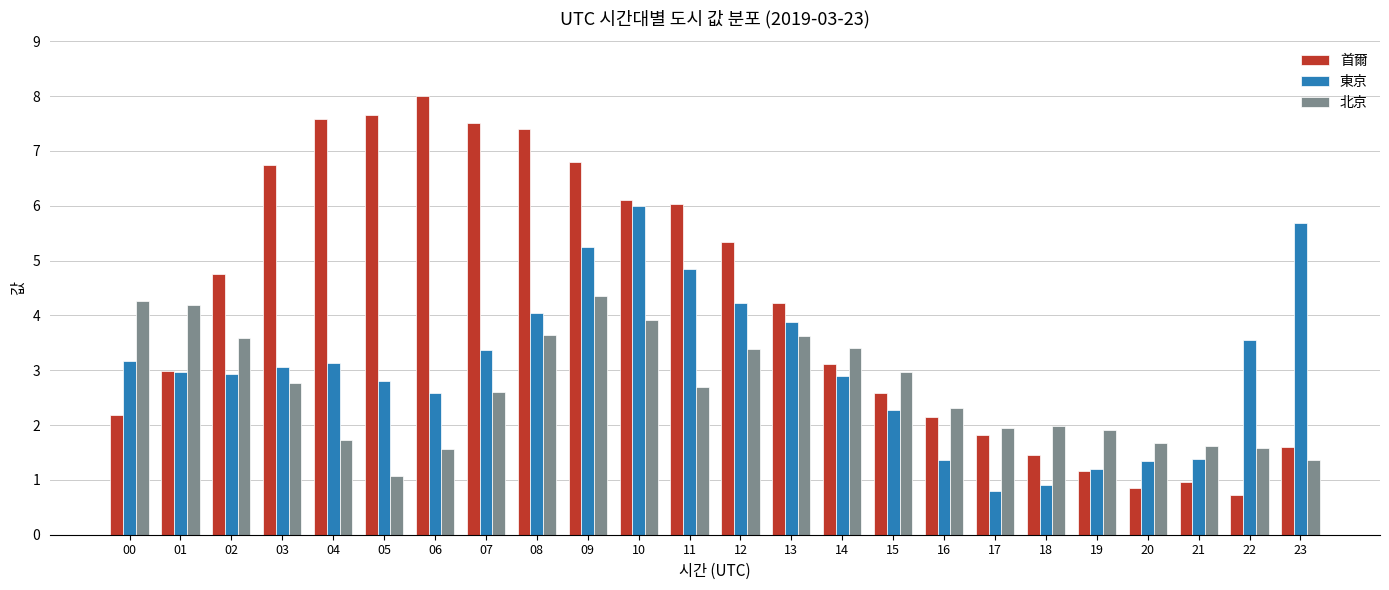

What is the sum of all 首爾 values?

99.7